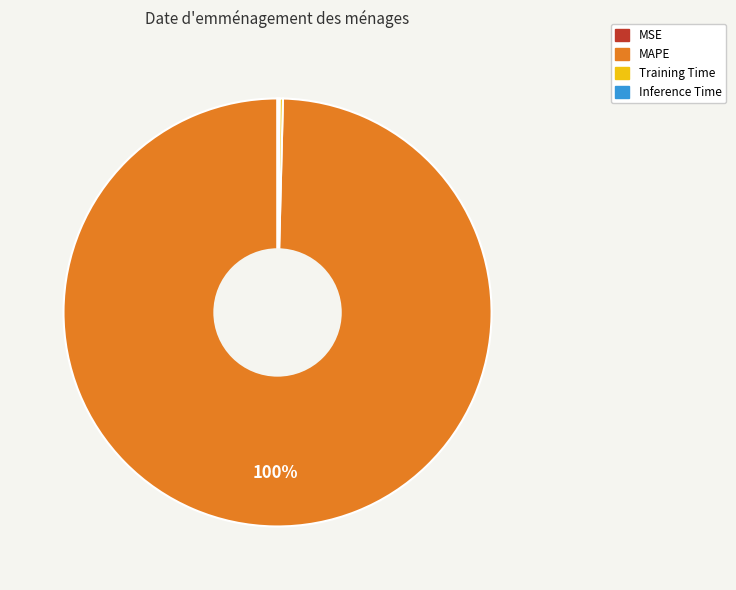

Which slice is the largest?

MAPE